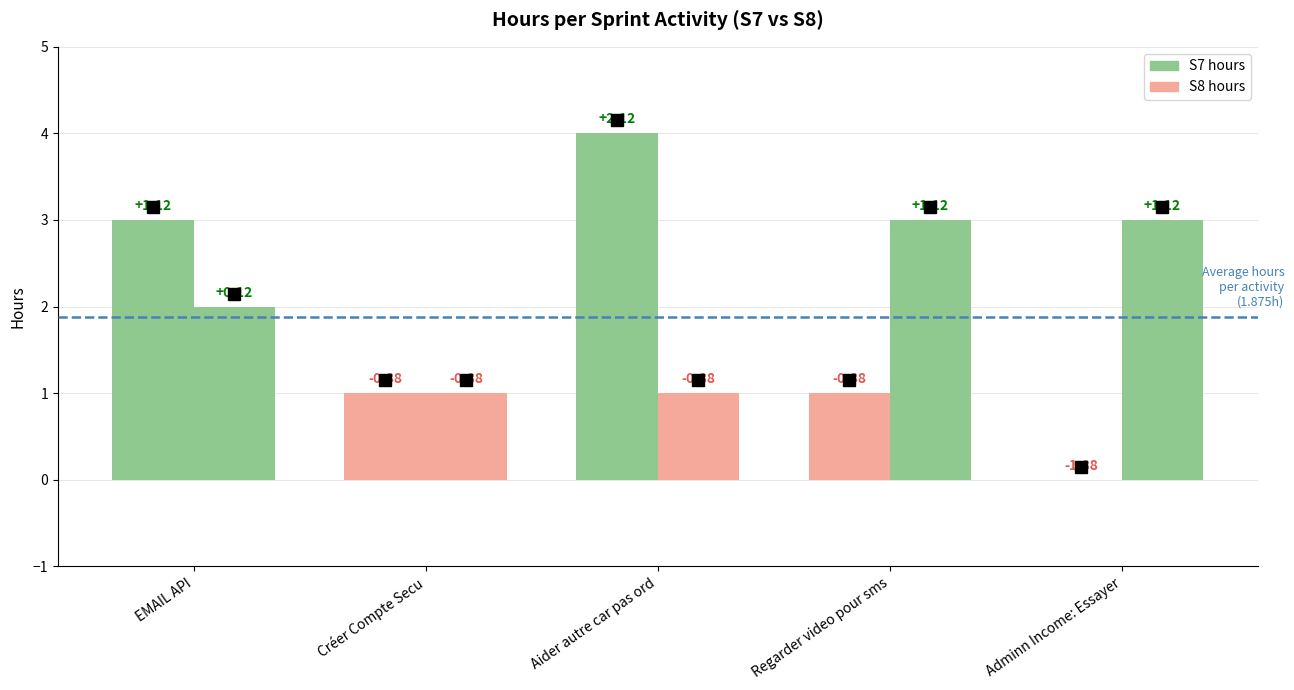

What is the sum of the S8 values at Adminn Income: Essayer and Créer Compte Secu?

4